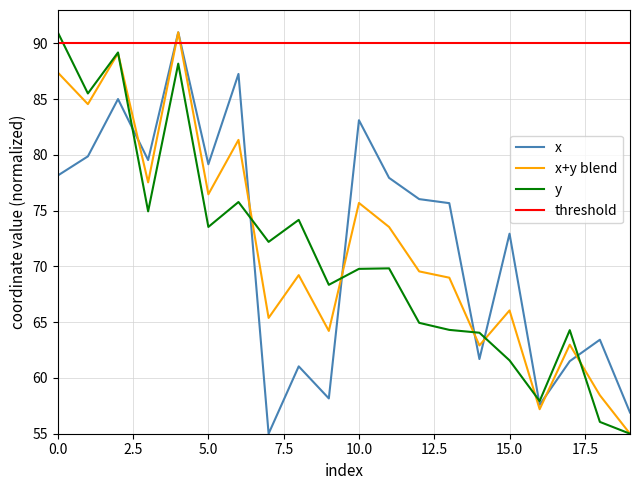

Which category has the highest value in the x series?

4